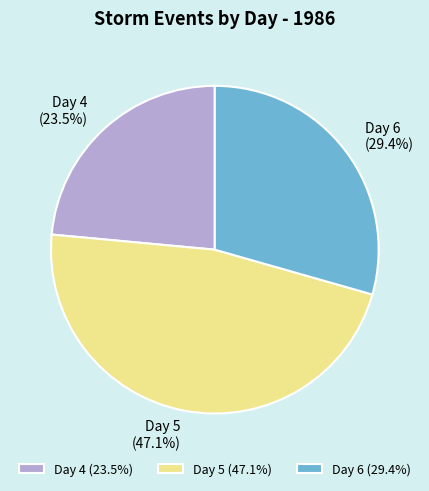

Which has a higher value, Day 6 or Day 4?

Day 6